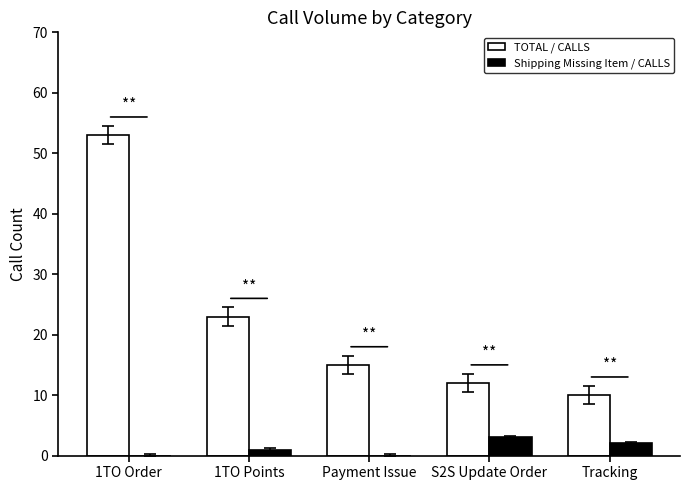

Which series has the largest total across all categories?

TOTAL / CALLS